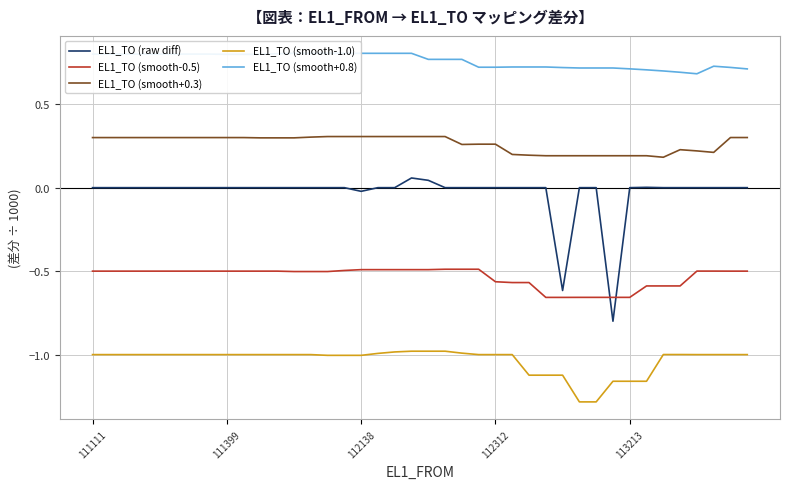

How many negative values does the EL1_TO (raw diff) series have?

3